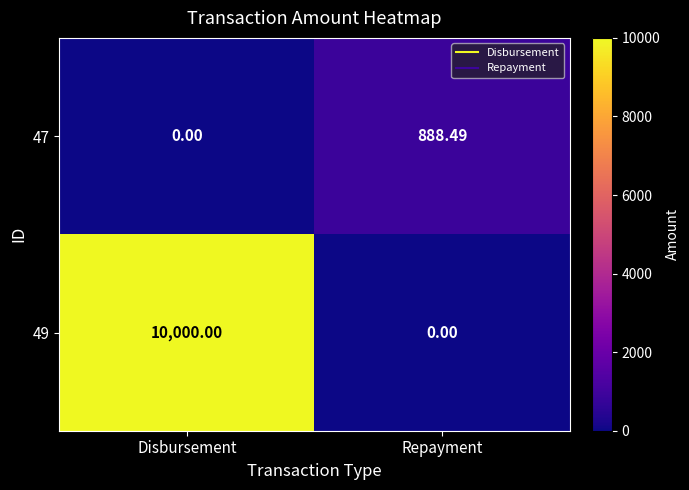

At which label does 47 first exceed 888?

Repayment